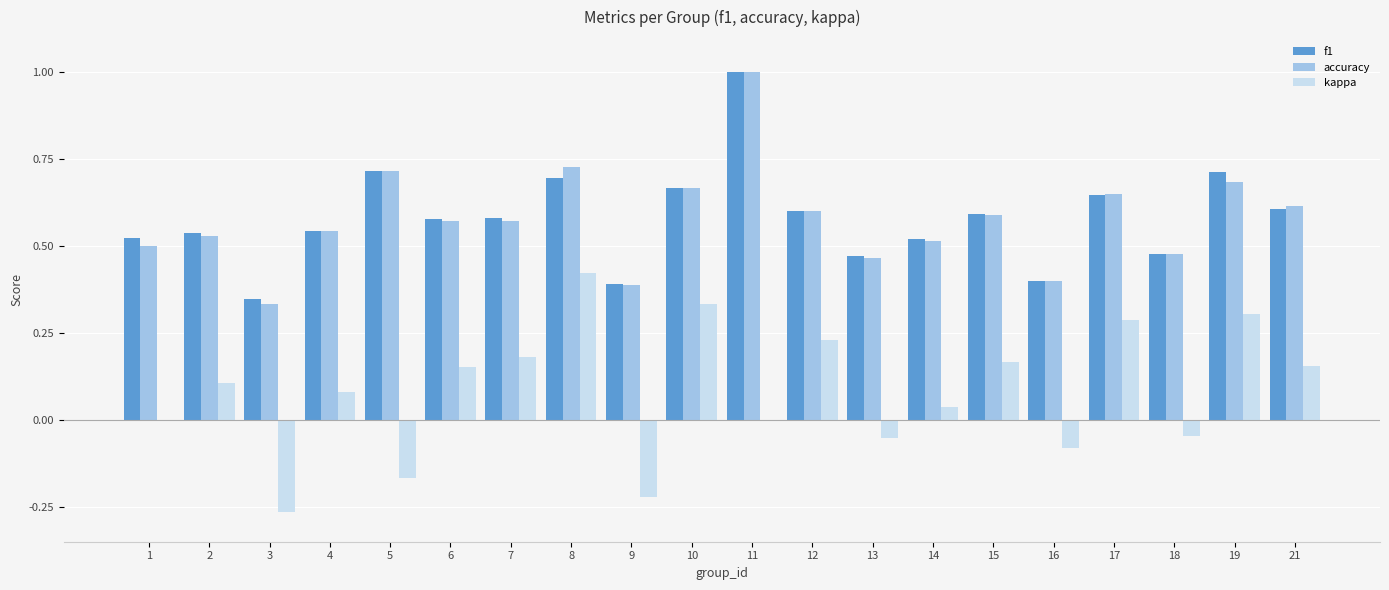

Which label corresponds to the largest value in the chart?

11